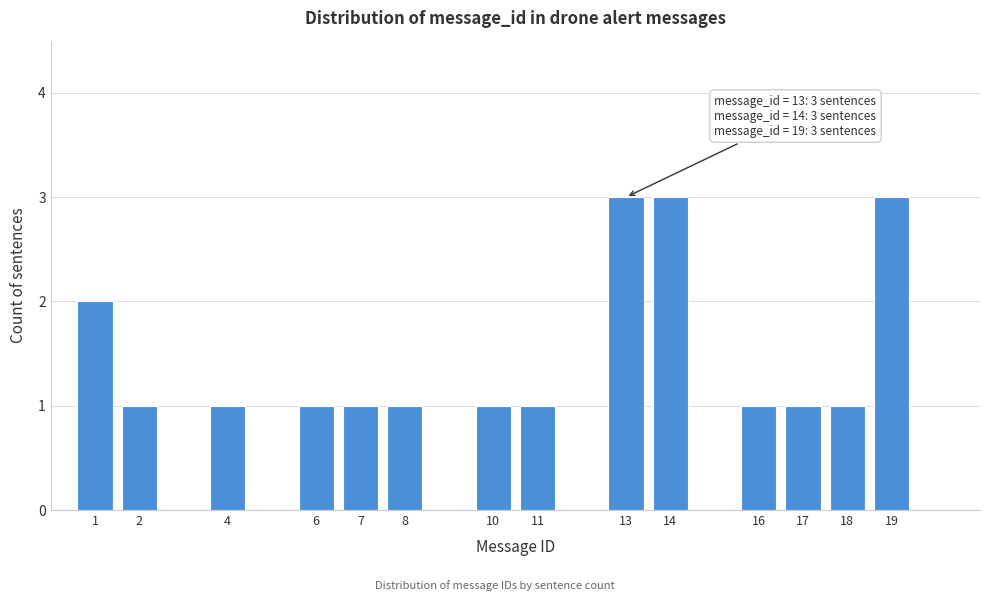

Reading left to right, what are all the values shown in this chart?

2	1	1	1	1	1	1	1	3	3	1	1	1	3